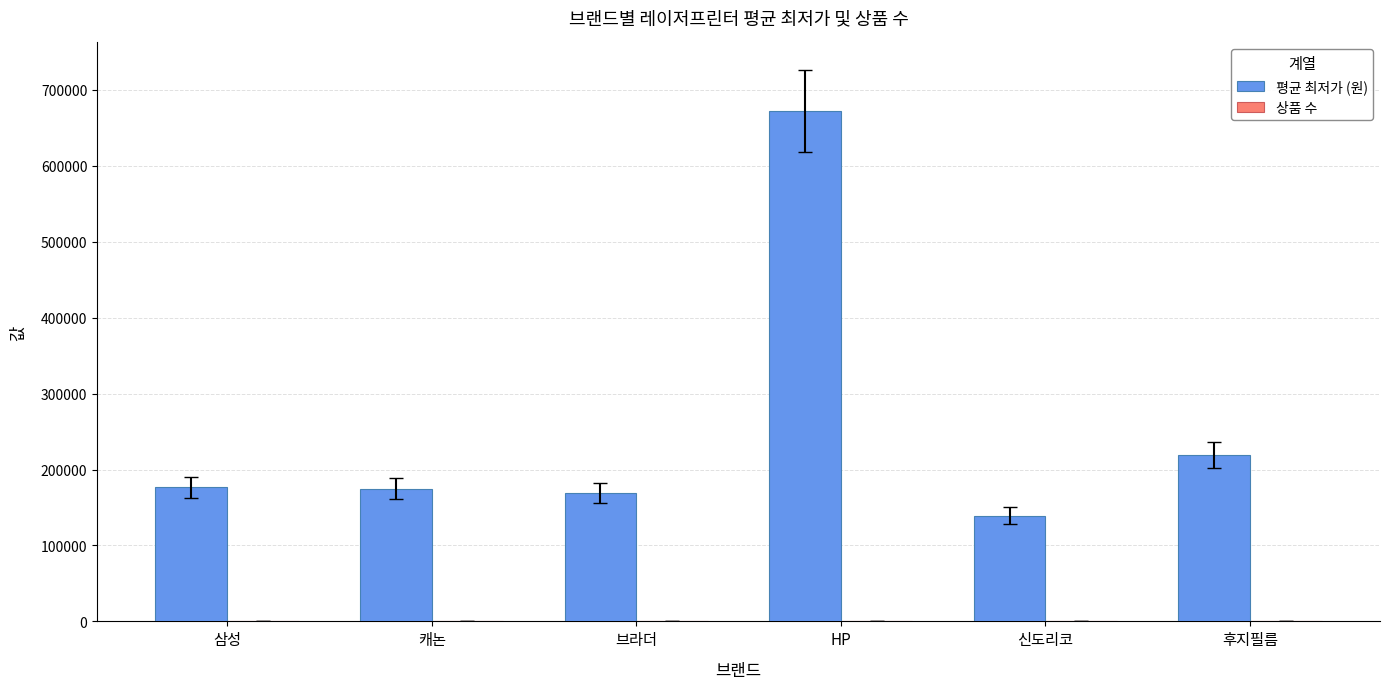

Which series has the largest range (max minus min)?

평균 최저가 (원)